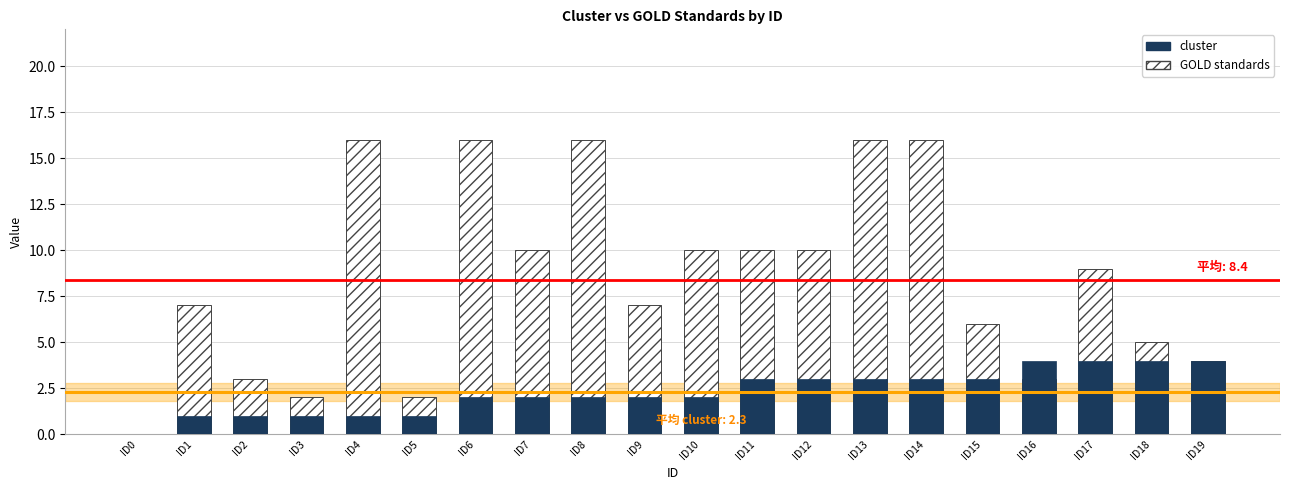

Does the chart contain stacked bars?

No